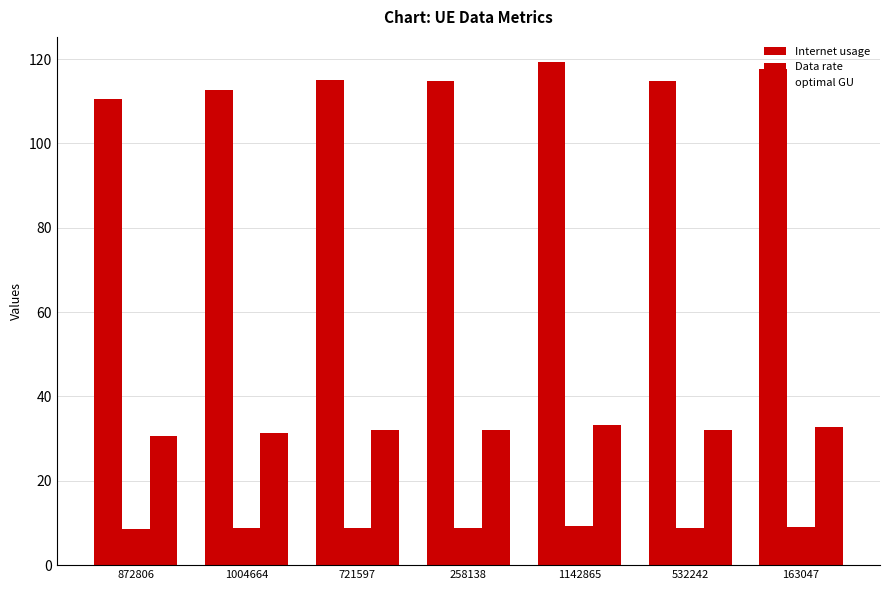

How many data points does each series have?

7